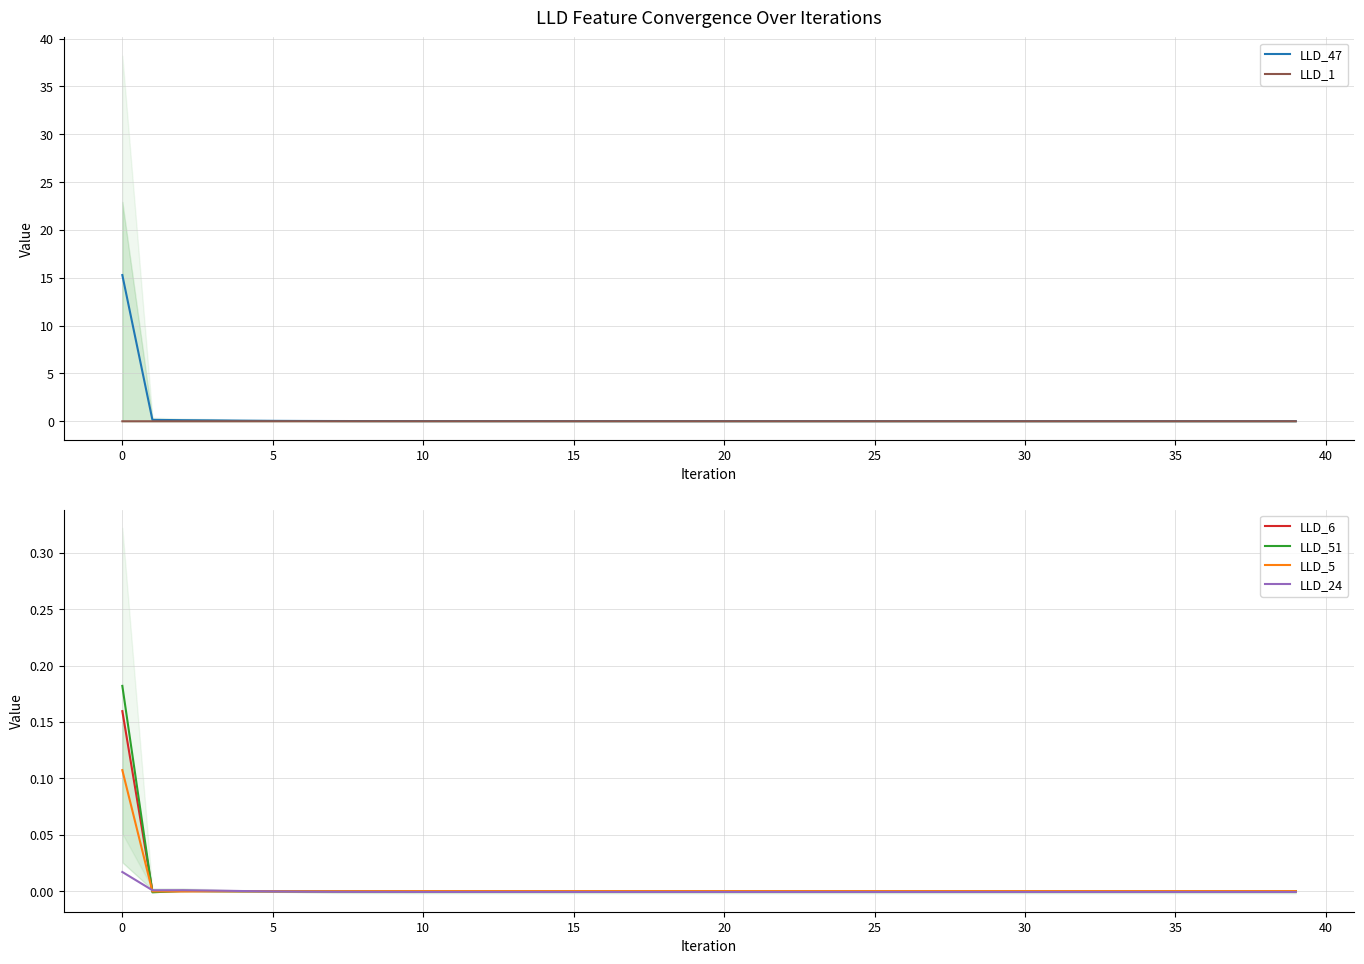

The LLD_51 series shows -0.0 at 10. True or false?

True